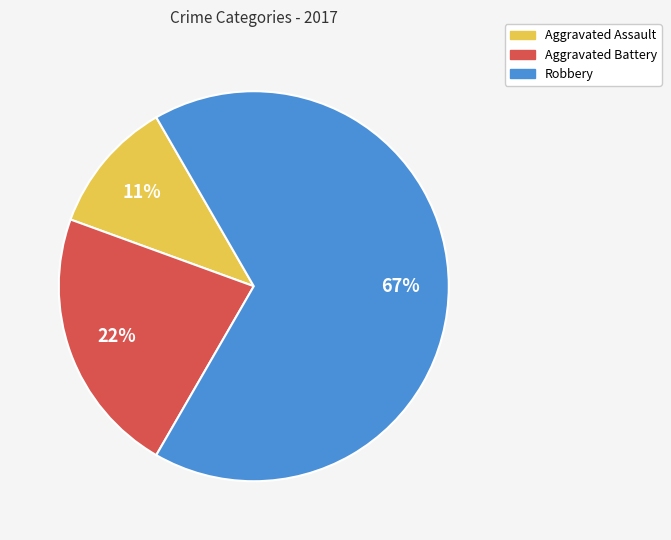

Which slice represents more than half of the pie?

Robbery